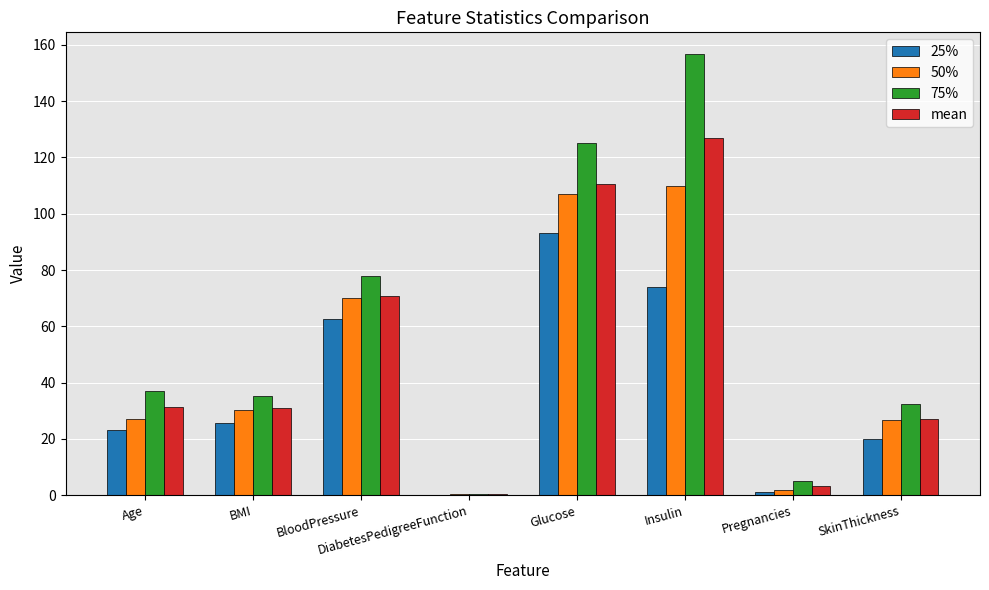

How many values in the 25% series exceed 25?

4